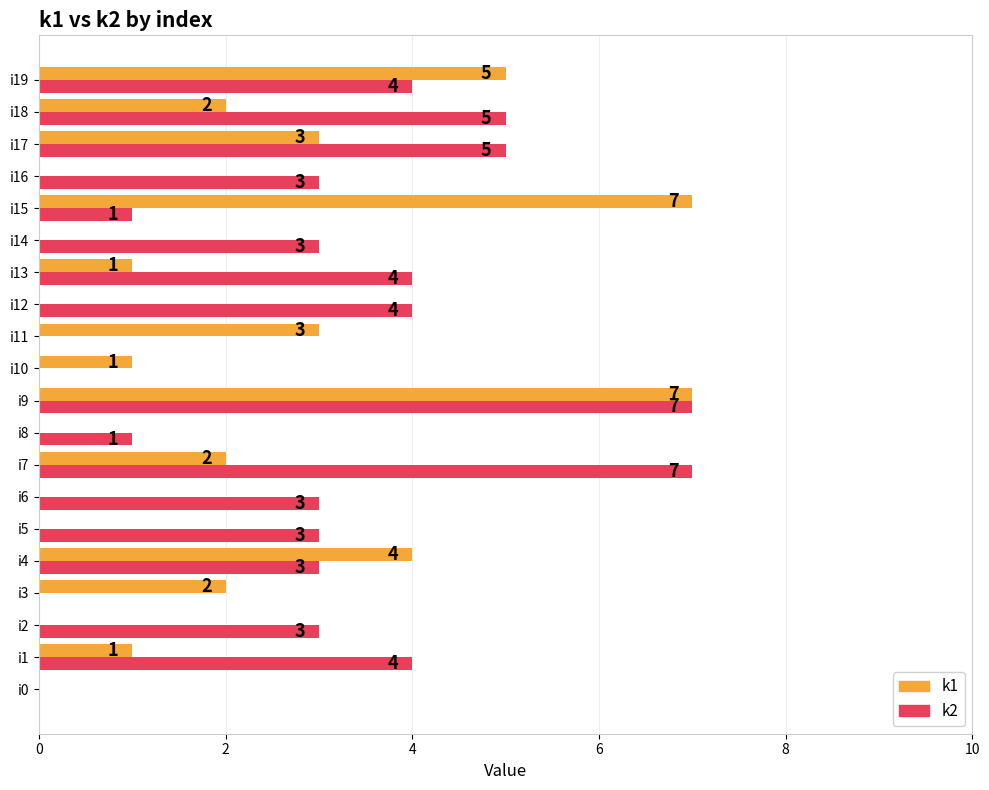

Which series has the largest total across all categories?

k2